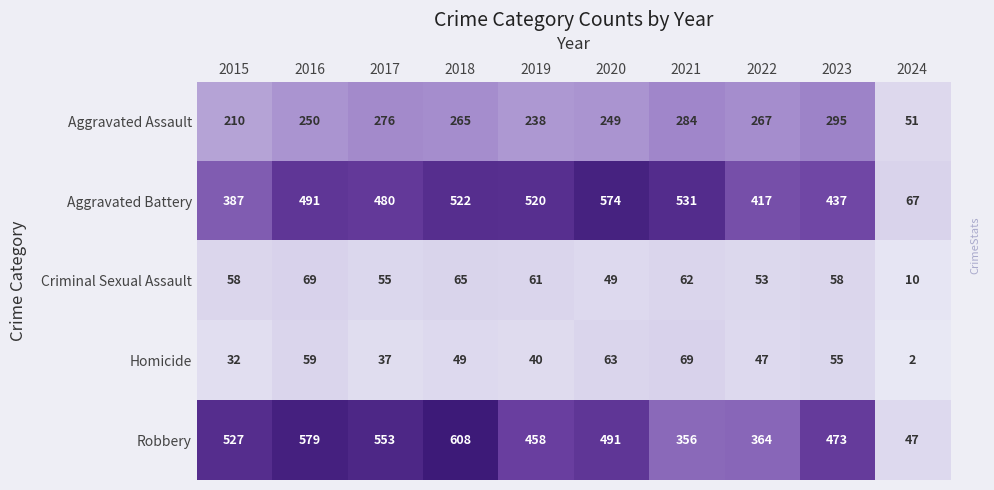

At which label does Robbery first exceed 491?

2015